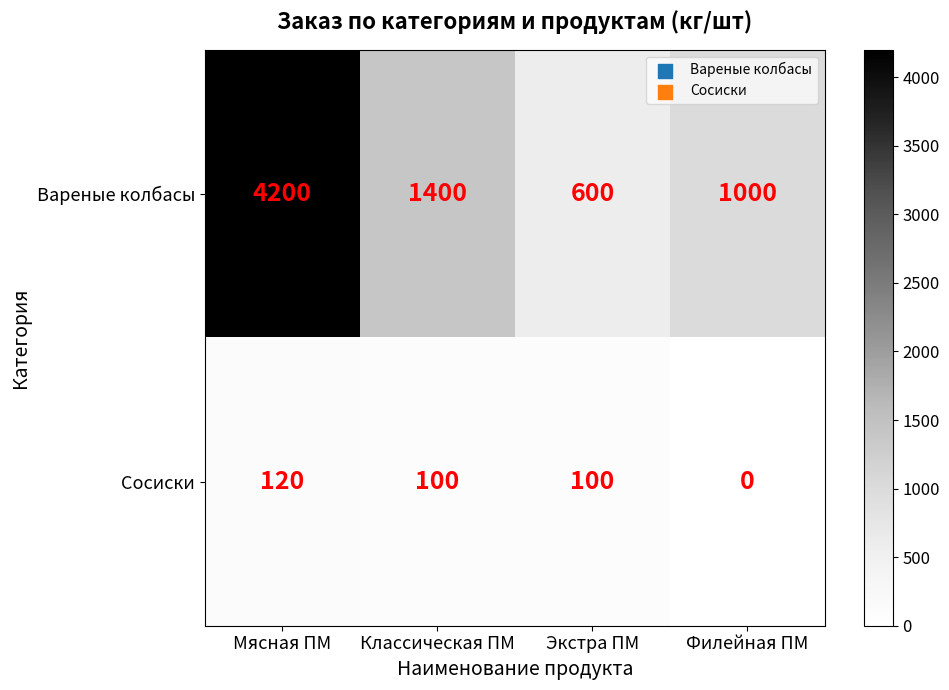

True or false: Сосиски has a value of 100 at Экстра ПМ.

True